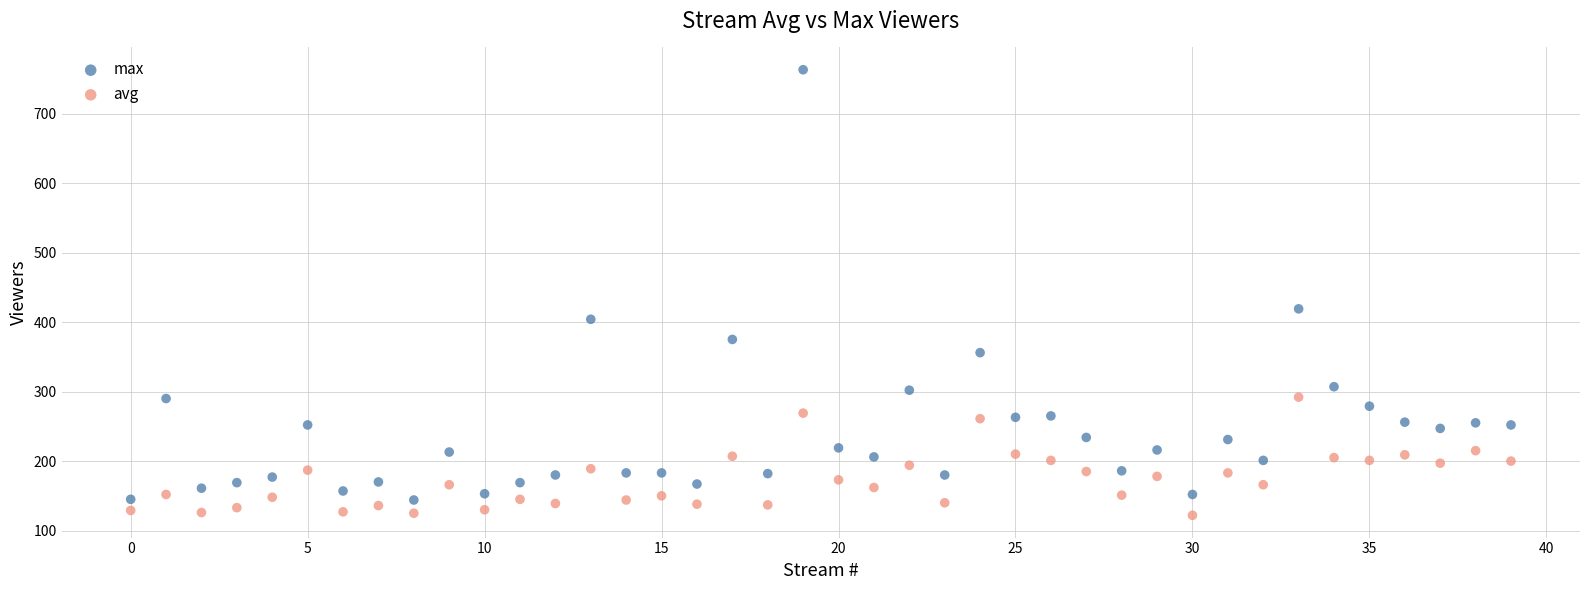

What are all the series names shown in the legend?

max, avg